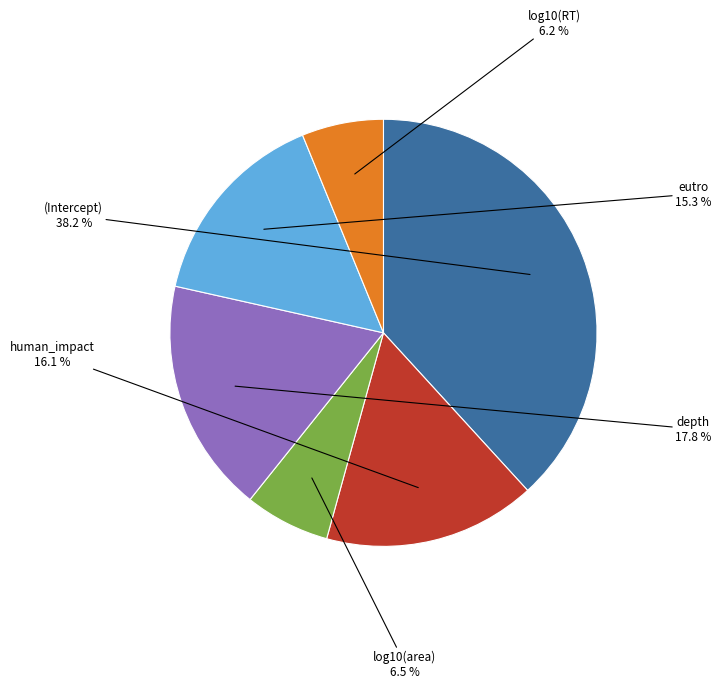

Does any single category account for the majority?

No